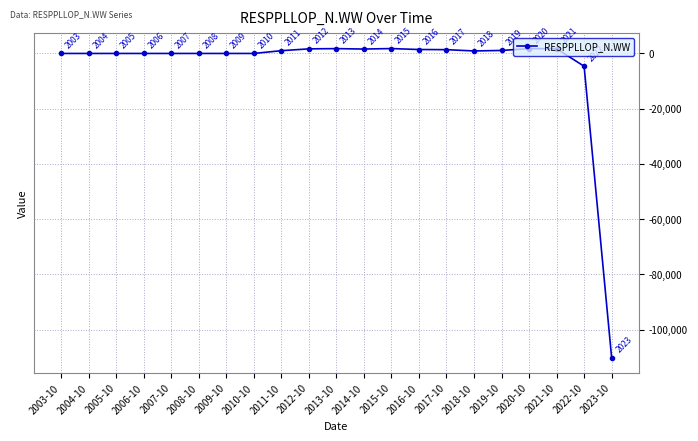

Which category has the lowest value across all series?

2023-10